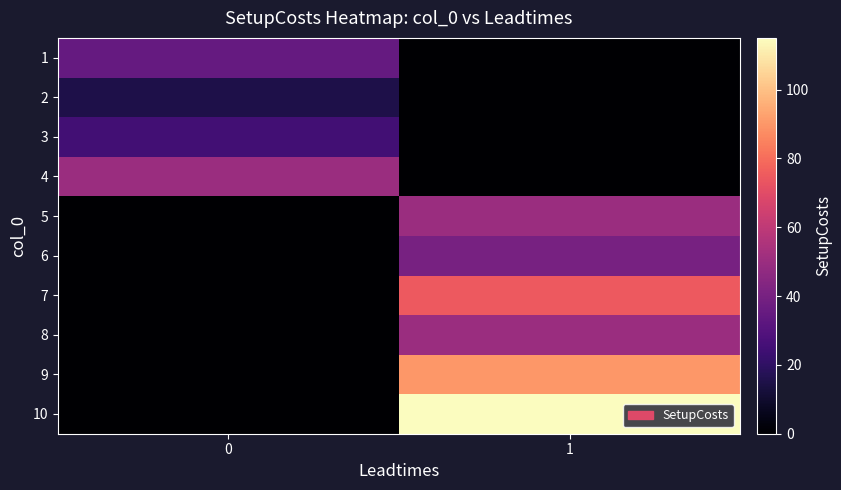

Rank the series by their maximum value, from lowest to highest.

2, 3, 1, 6, 4, 5, 8, 7, 9, 10